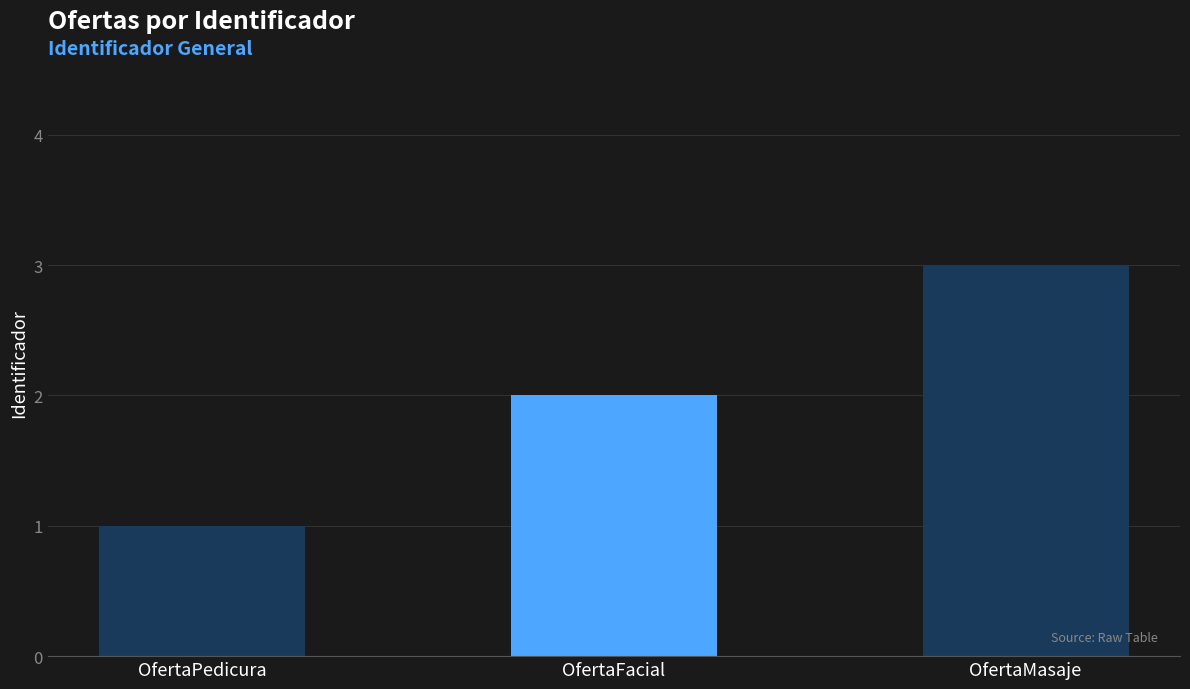

What value does the data have at OfertaMasaje?

3